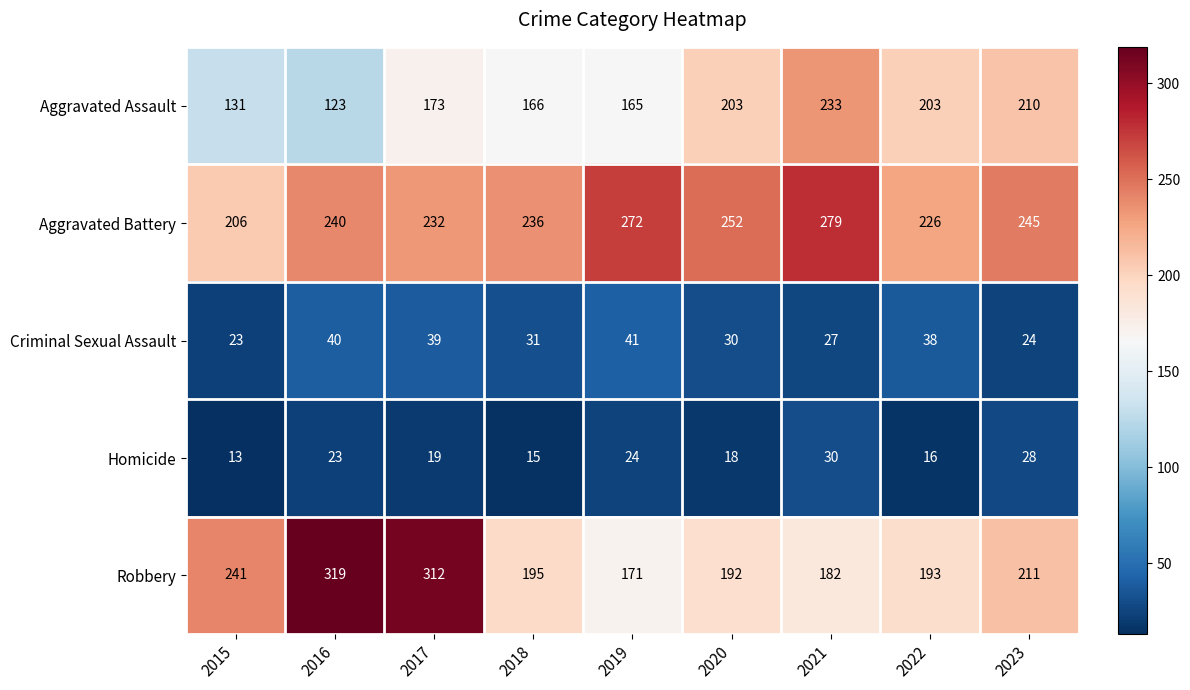

Is it true that Aggravated Assault equals 203 at 2020?

True